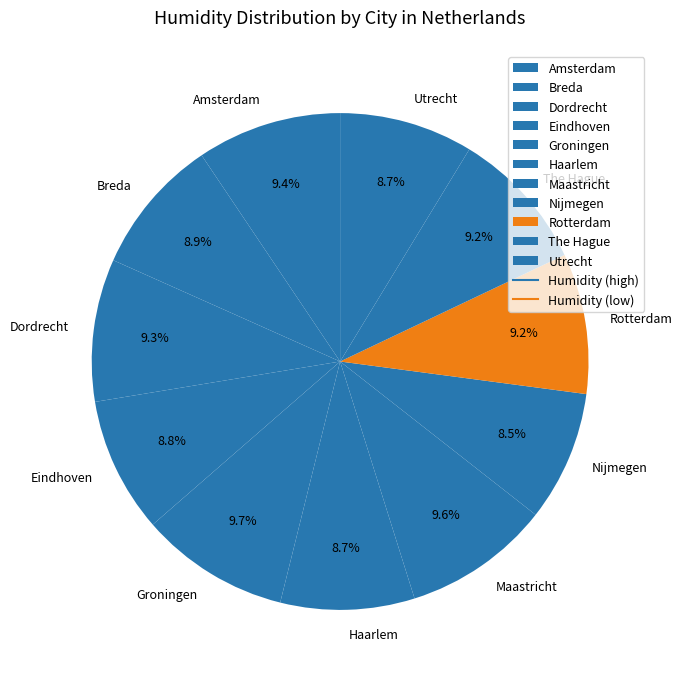

What is the ratio of the value at Dordrecht to the value at Utrecht?

1.1